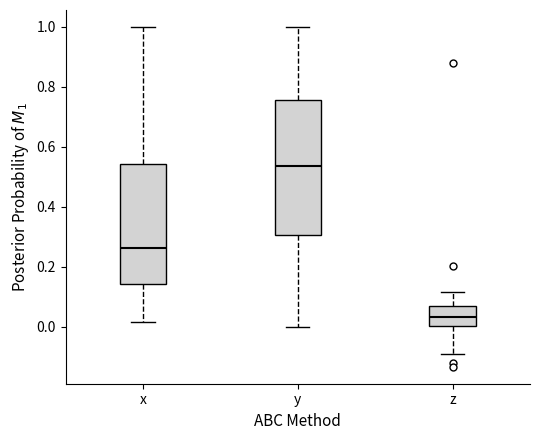

Comparing the boxes themselves (not the whiskers), which one is the tallest?

y